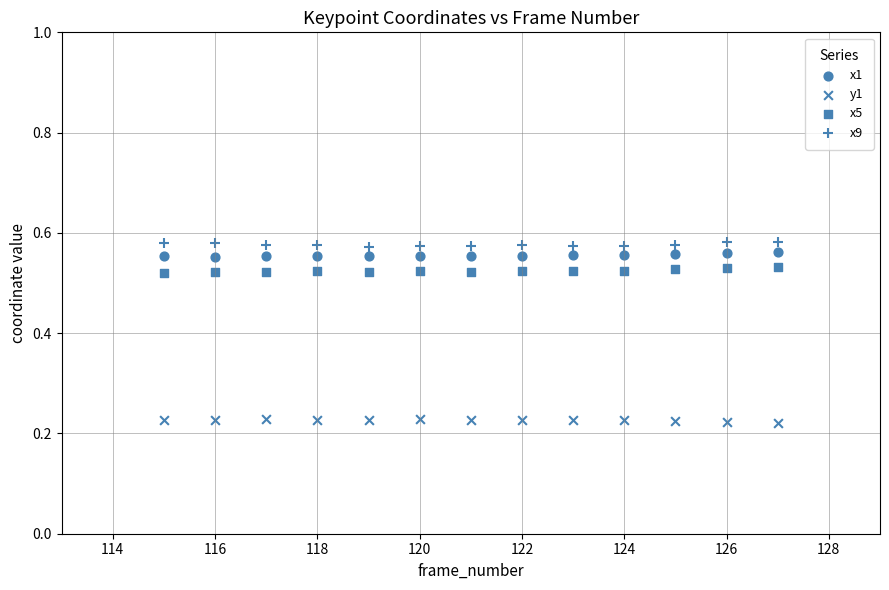

How many data points are displayed?

52